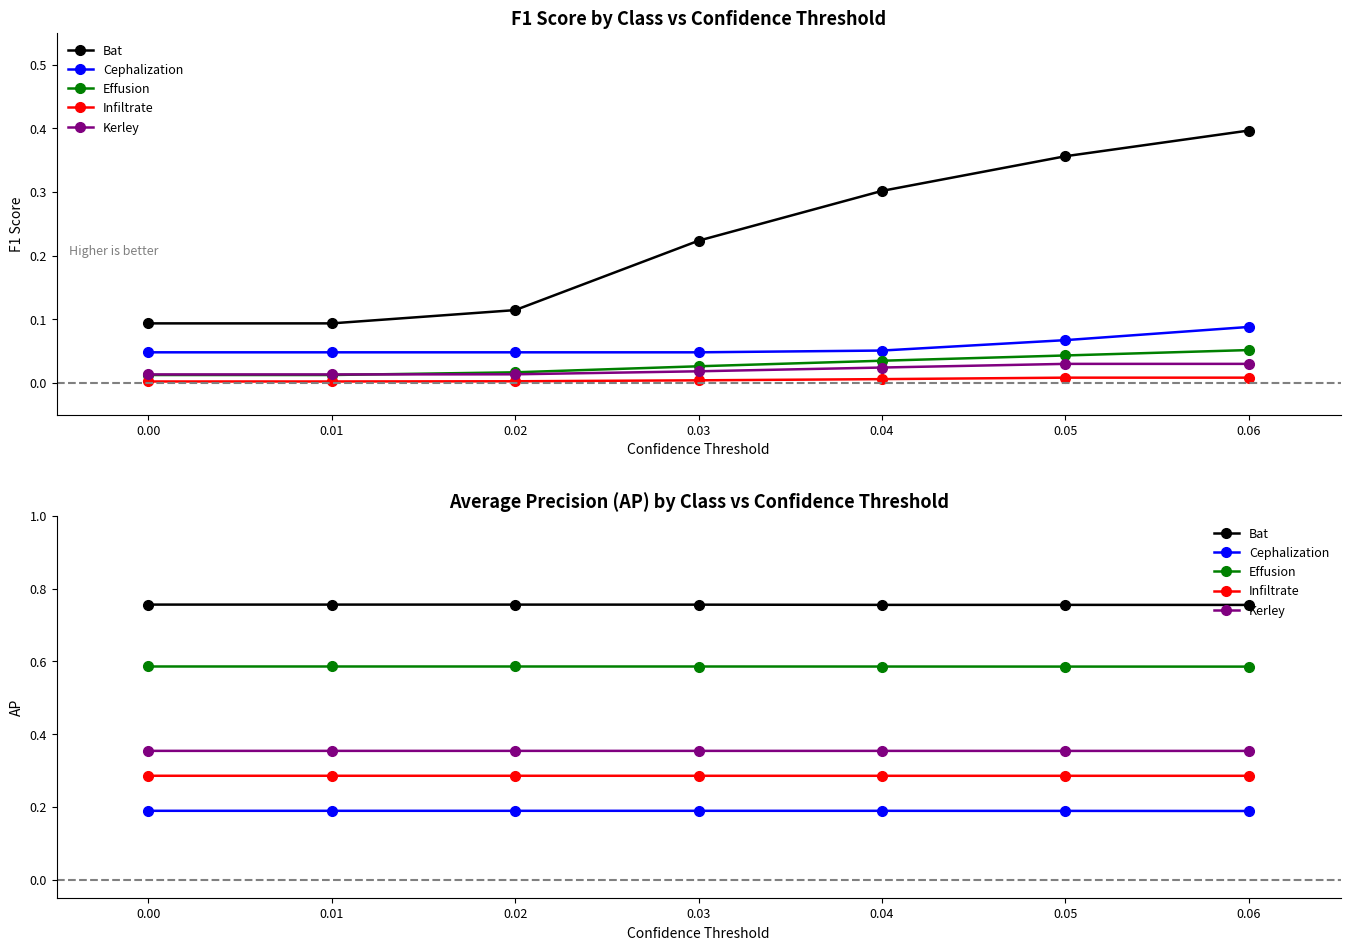

What are all the series names shown in the legend?

Bat, Cephalization, Effusion, Infiltrate, Kerley